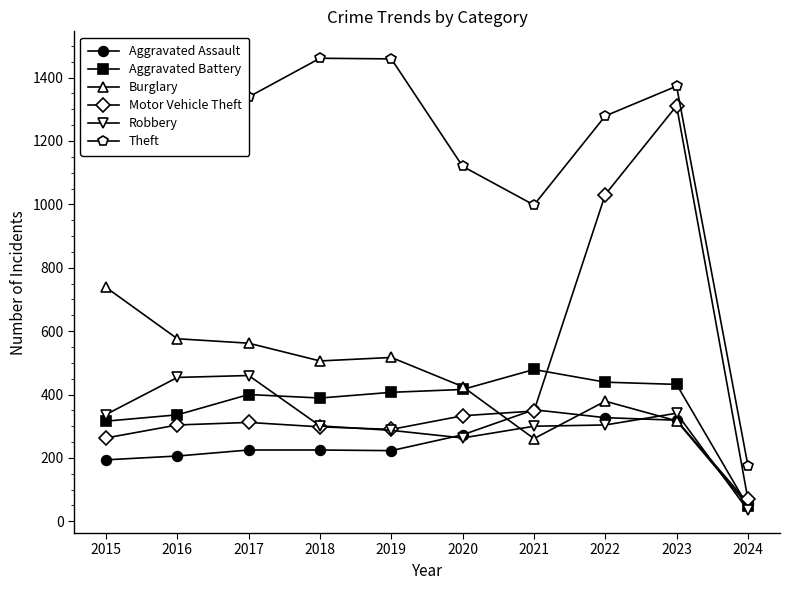

The Robbery series shows 407 at 2022. True or false?

False